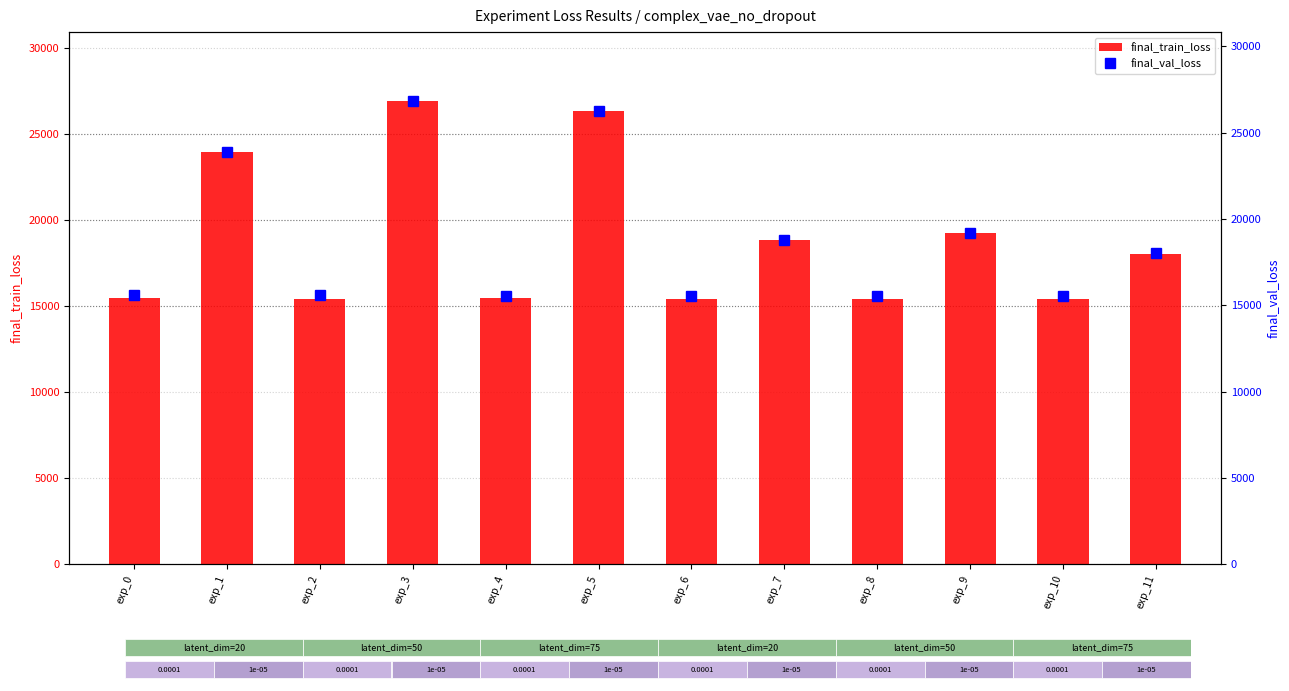

Count the number of categories in the chart.

12